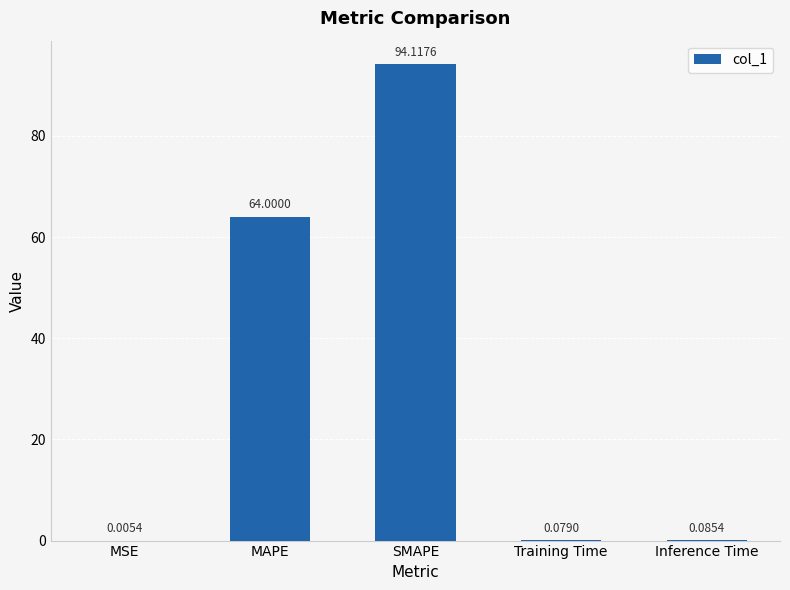

What is the approximate value at MAPE?

64.0